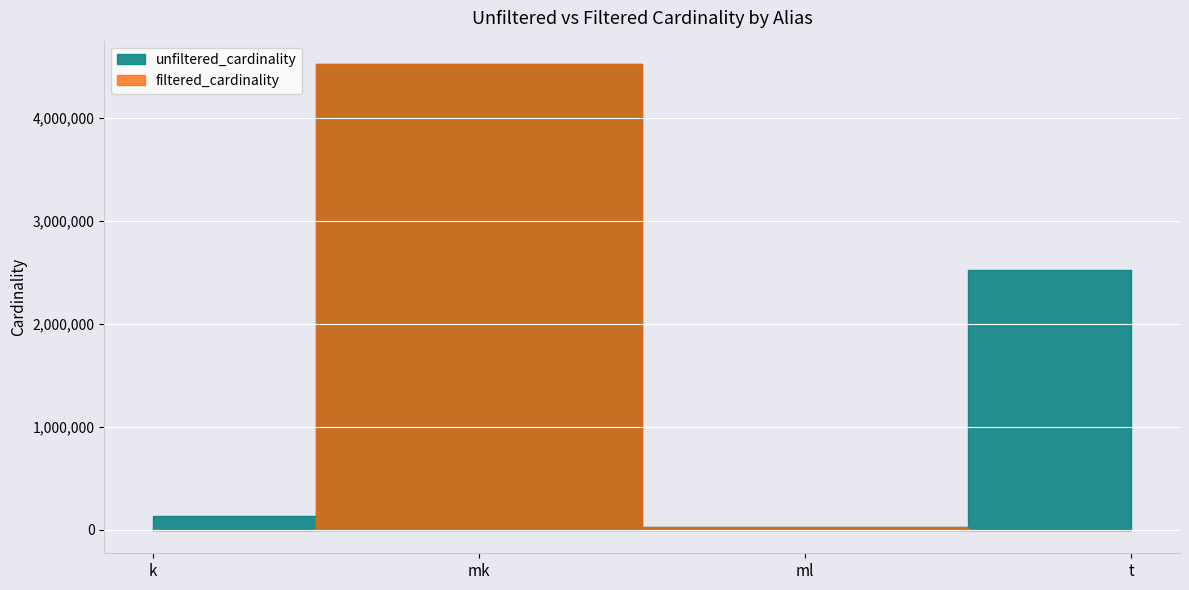

What is the difference between the unfiltered_cardinality values at k and mk?

4389760